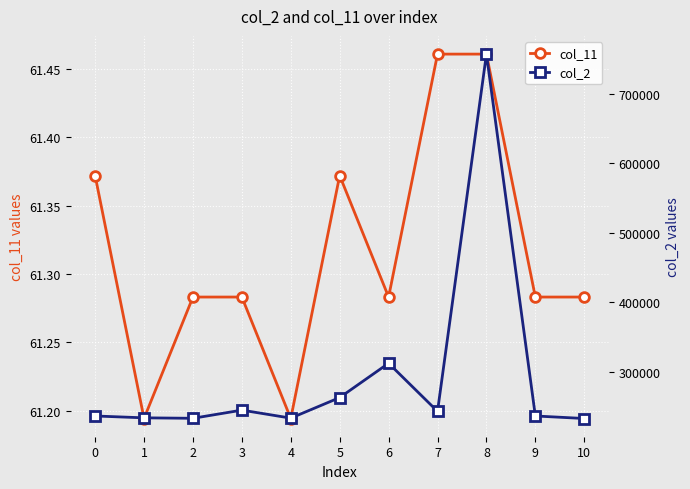

Which series has the largest total across all categories?

col_2